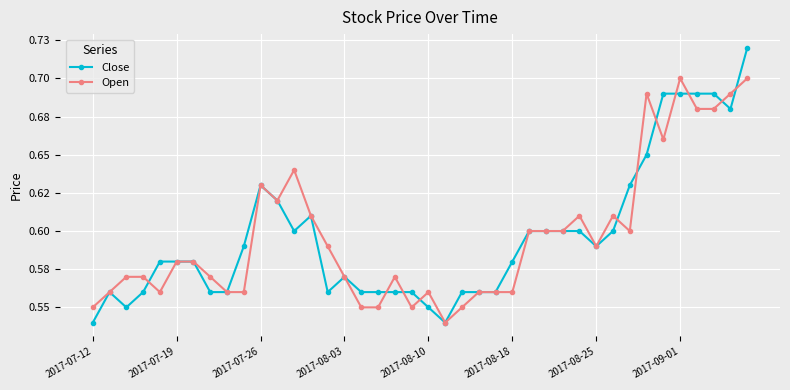

At which category is the sum across all series the highest?

39